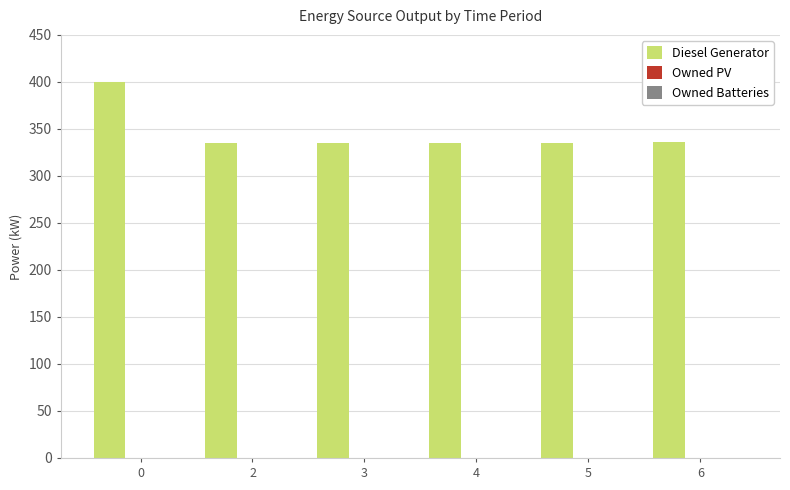

What is the difference between the maximum and second lowest values?

65.0